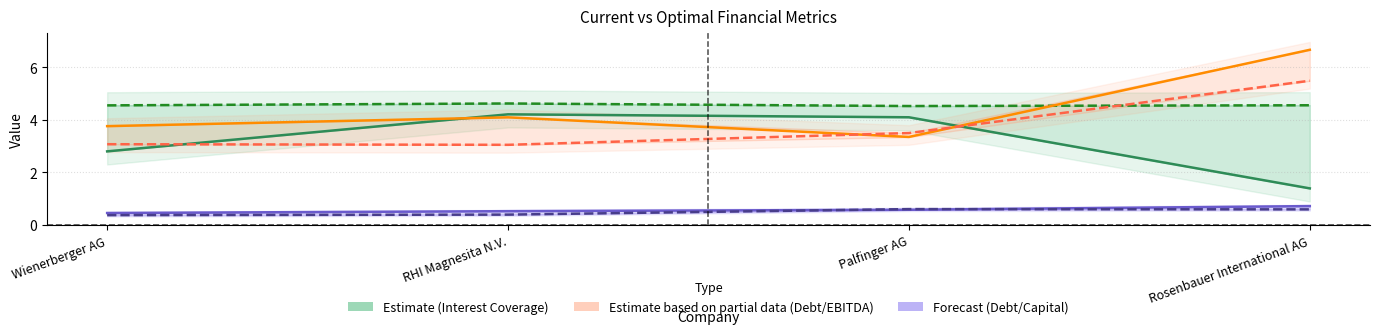

At which label does optimal_debt_capital reach its peak?

Palfinger AG